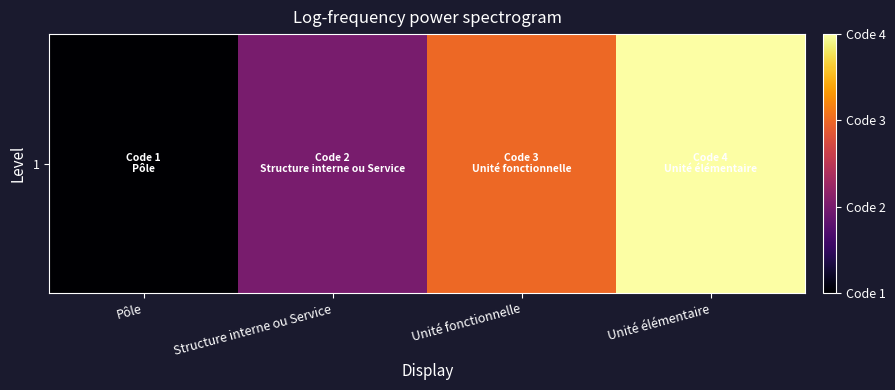

What is the sum of all values?

10